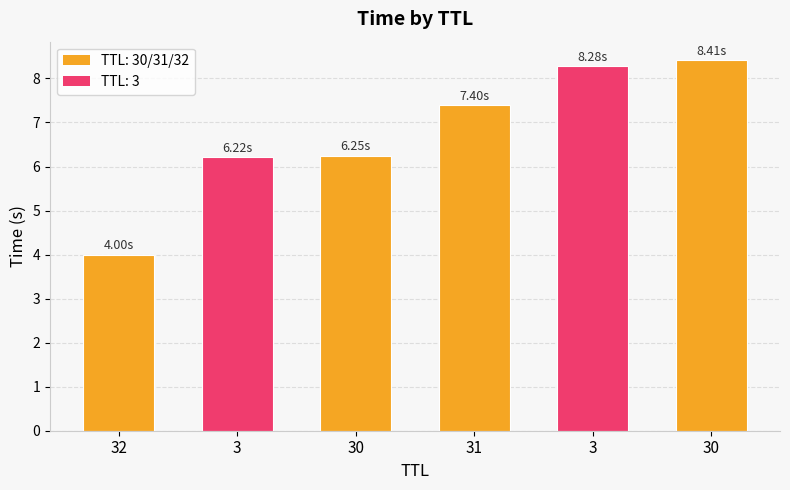

What is the difference between the second highest and minimum values?

4.3